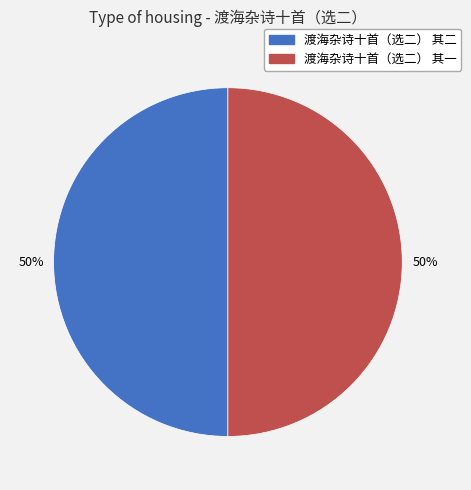

What percentage is the 渡海杂诗十首（选二） 其一 slice, to the nearest percent?

50%